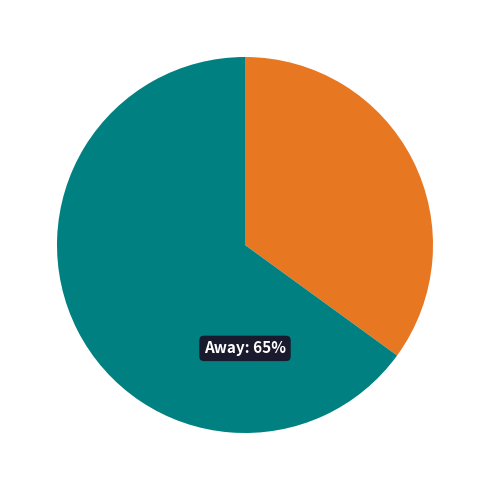

To the nearest percent, what is the difference between the largest and smallest slice percentages?

30%